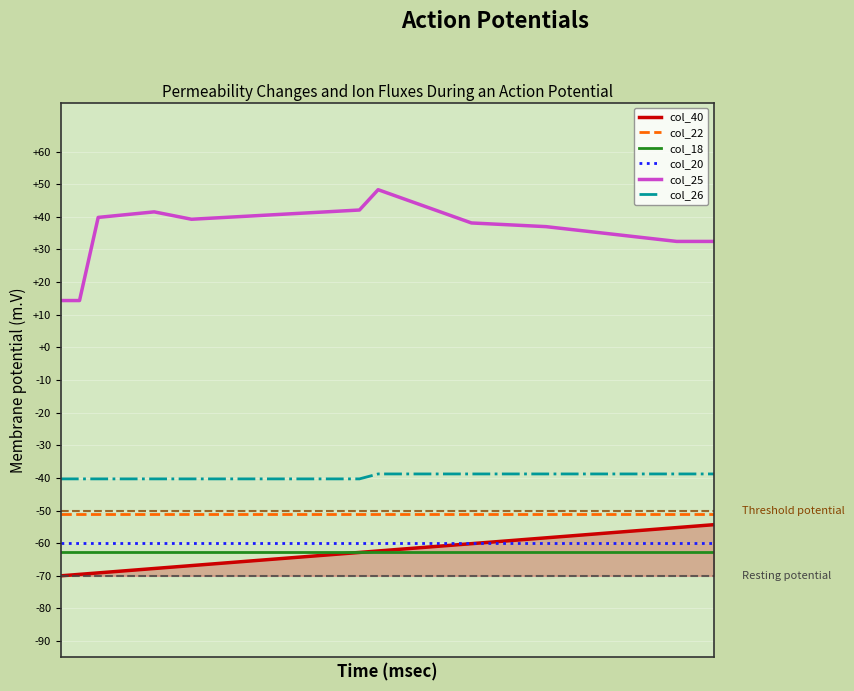

True or false: col_25 and col_18 cross at least once.

False